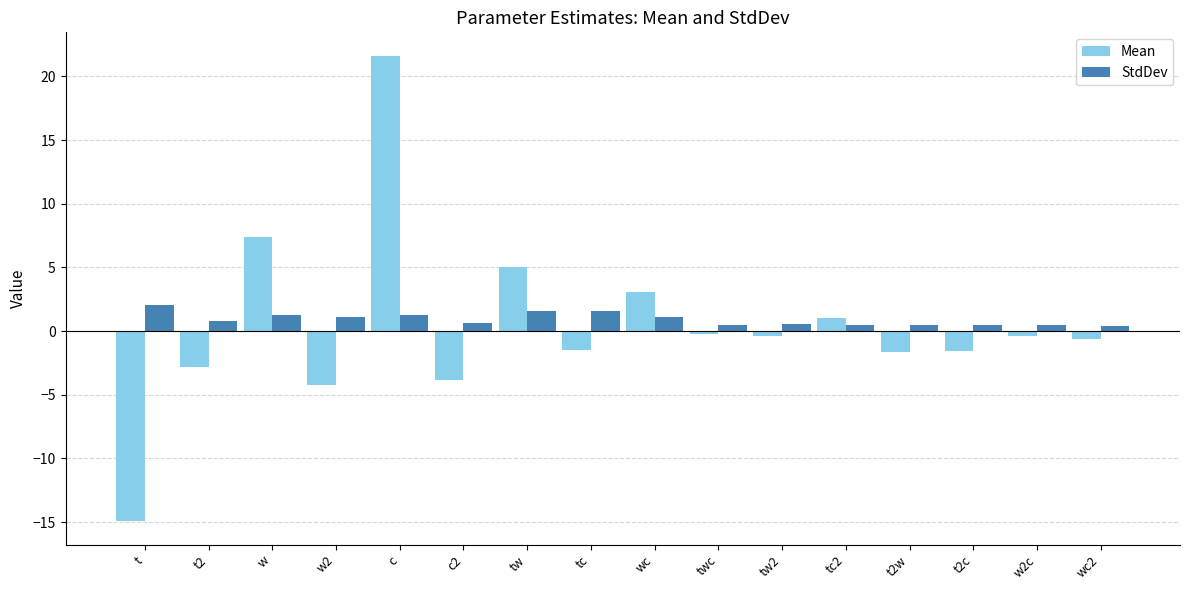

What is the label of the 5th bar from the right?

tc2